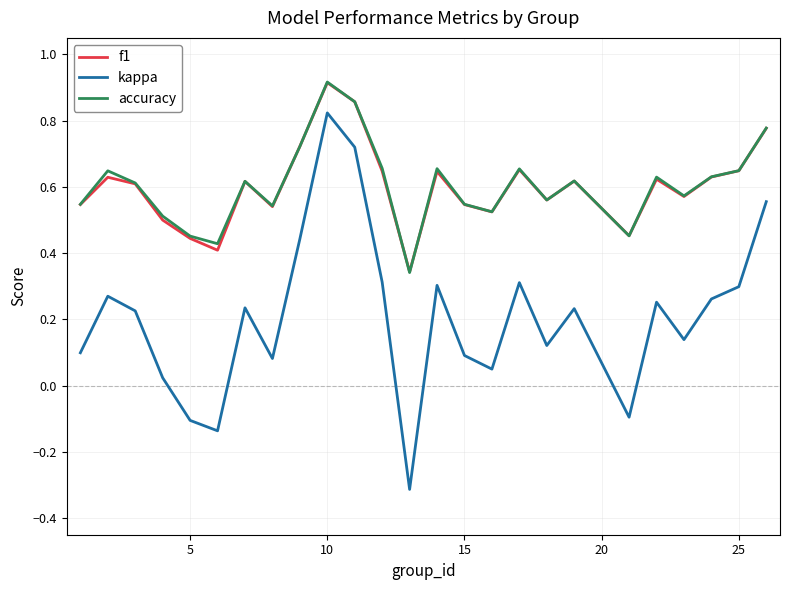

True or false: kappa and f1 cross at least once.

False